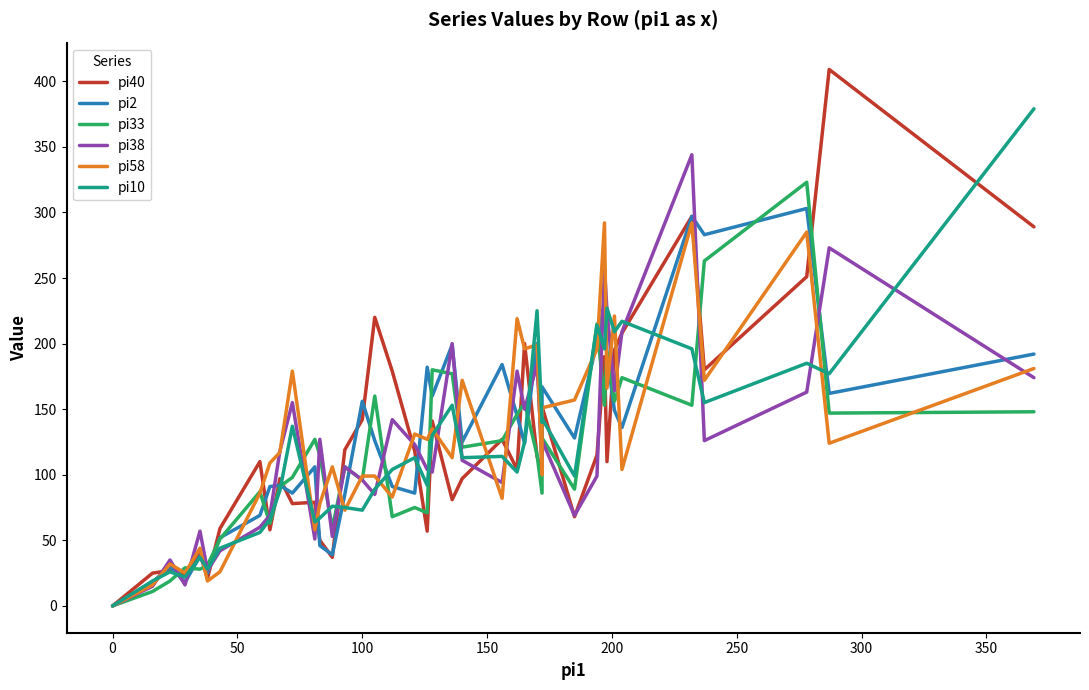

What position from the left is 300?

8